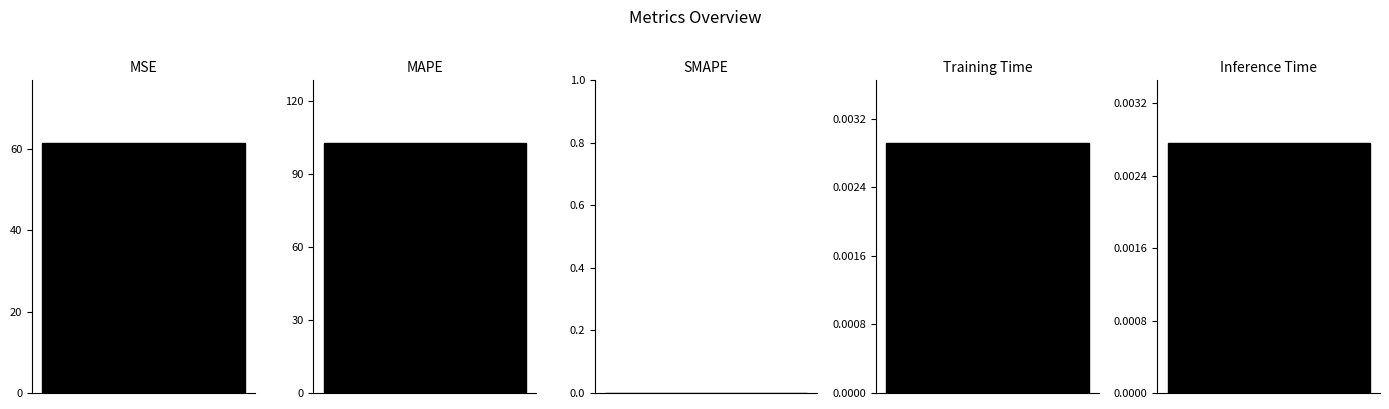

True or false: the data shows 0.0 at Inference Time.

False